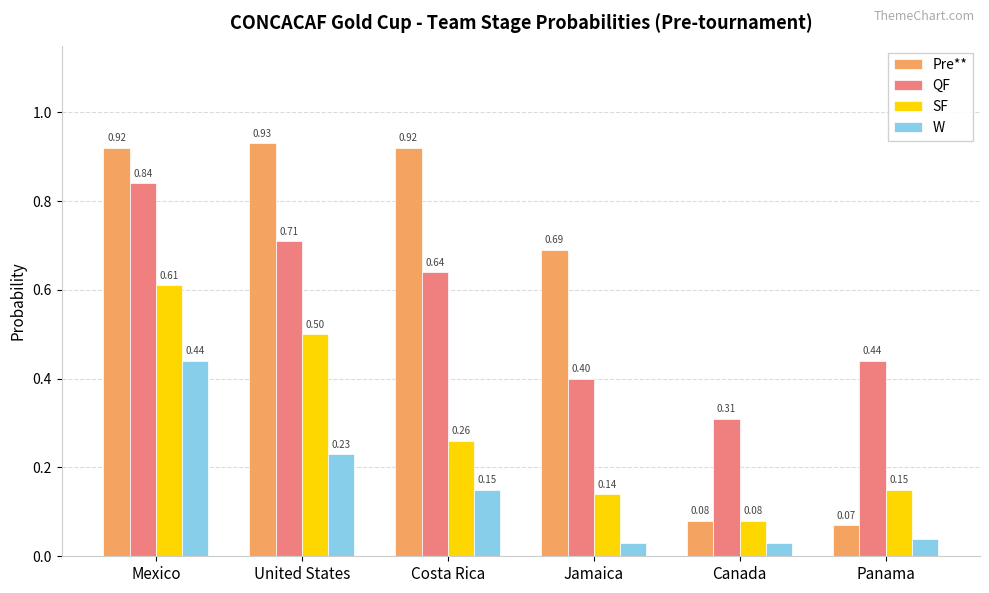

Is the value of Pre** at Jamaica greater than the value of QF at Panama?

Yes